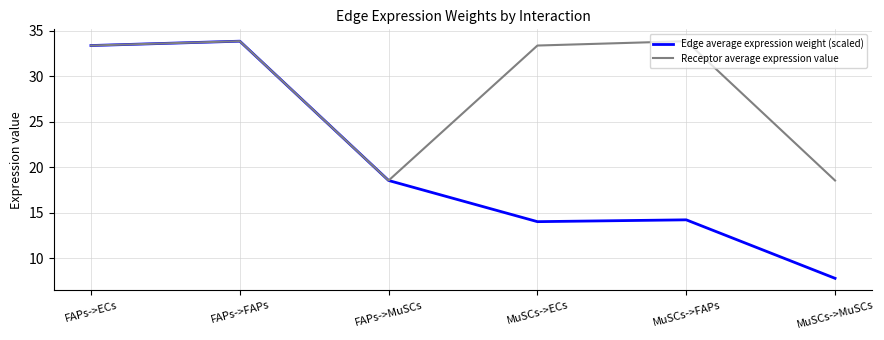

Rank the series at MuSCs->FAPs from highest to lowest value.

Receptor average expression value, Edge average expression weight (scaled)